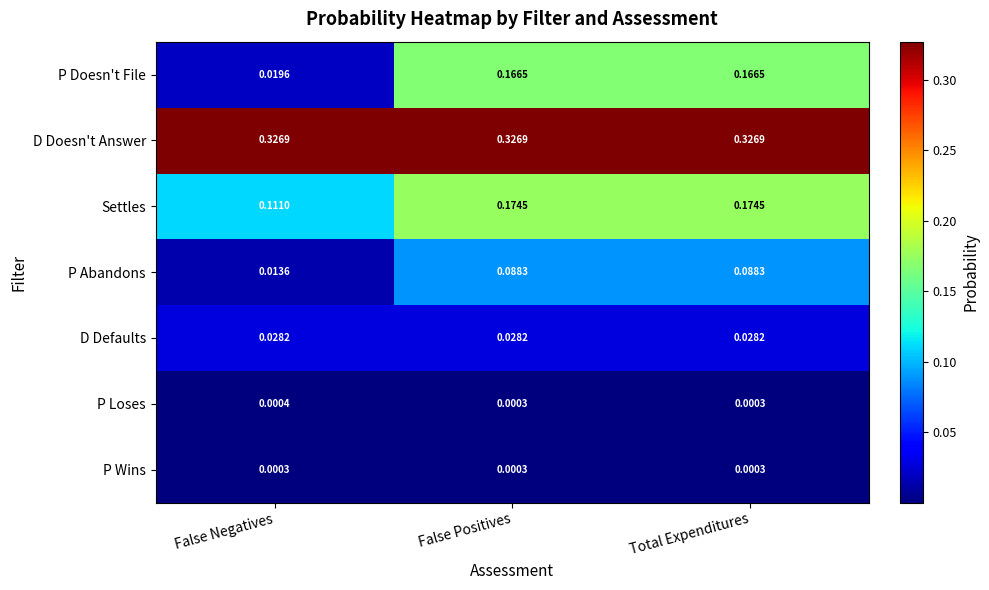

Is the value of Settles at Total Expenditures greater than the value of P Doesn't File at False Positives?

Yes